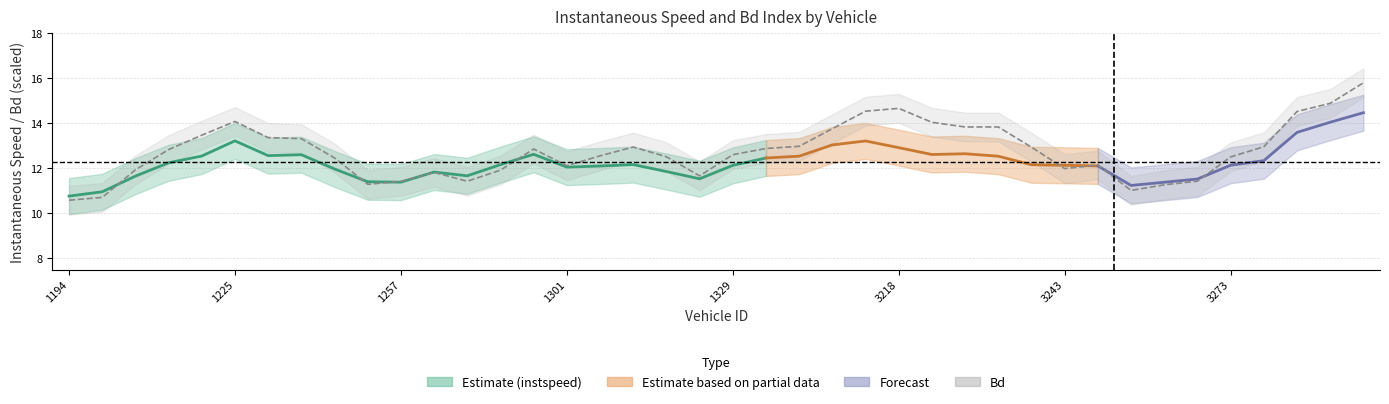

At 1203.0, list the series in order from smallest to largest.

Bd, instspeed